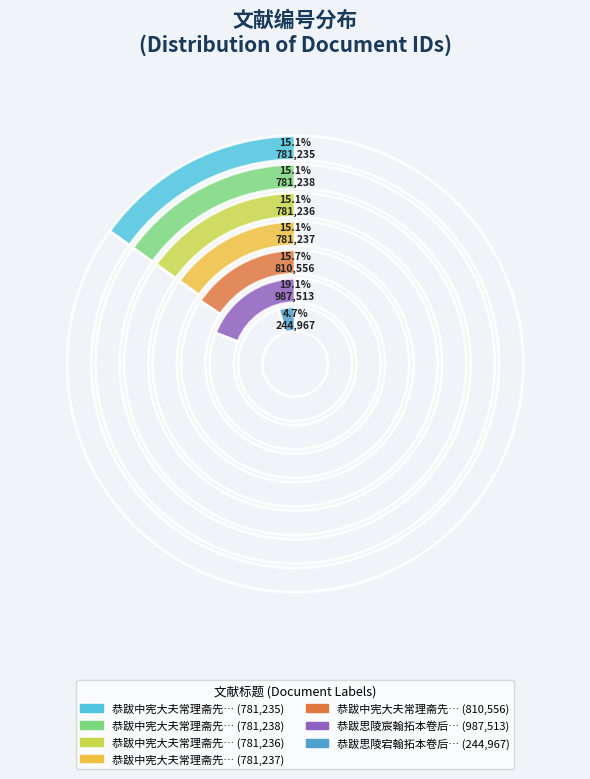

Is the sum of 恭跋中宪大夫常理斋先生传后 其四 and 恭跋中宪大夫常理斋先生传后 其一 greater than half?

No